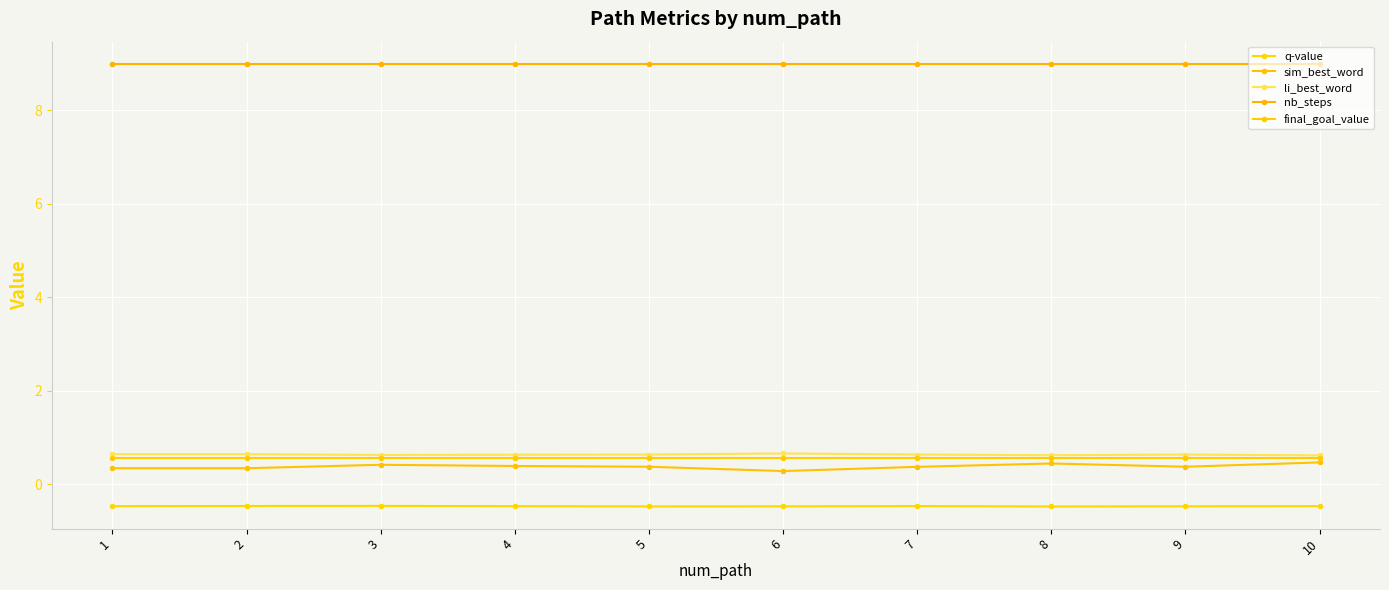

Reading right to left, transcribe all the data shown in this chart.

q-value: -0.5	-0.5	-0.5	-0.5	-0.5	-0.5	-0.5	-0.5	-0.5	-0.5
sim_best_word: 0.5	0.4	0.4	0.4	0.3	0.4	0.4	0.4	0.3	0.3
li_best_word: 0.6	0.6	0.6	0.6	0.7	0.6	0.6	0.6	0.6	0.6
nb_steps: 9.0	9.0	9.0	9.0	9.0	9.0	9.0	9.0	9.0	9.0
final_goal_value: 0.6	0.6	0.6	0.6	0.6	0.6	0.6	0.6	0.6	0.6